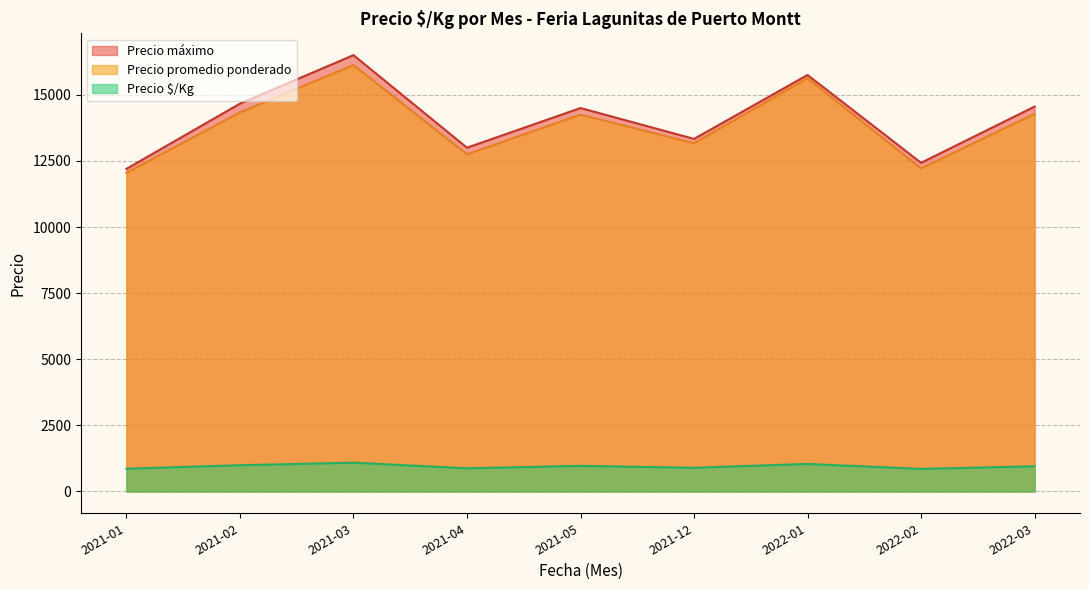

What is the greatest value displayed?

16500.0